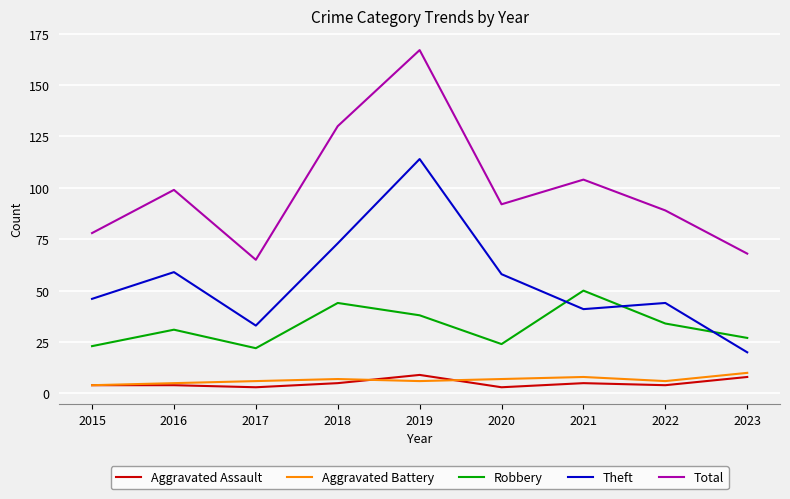

What is the difference between the highest and lowest values at 2018?

125